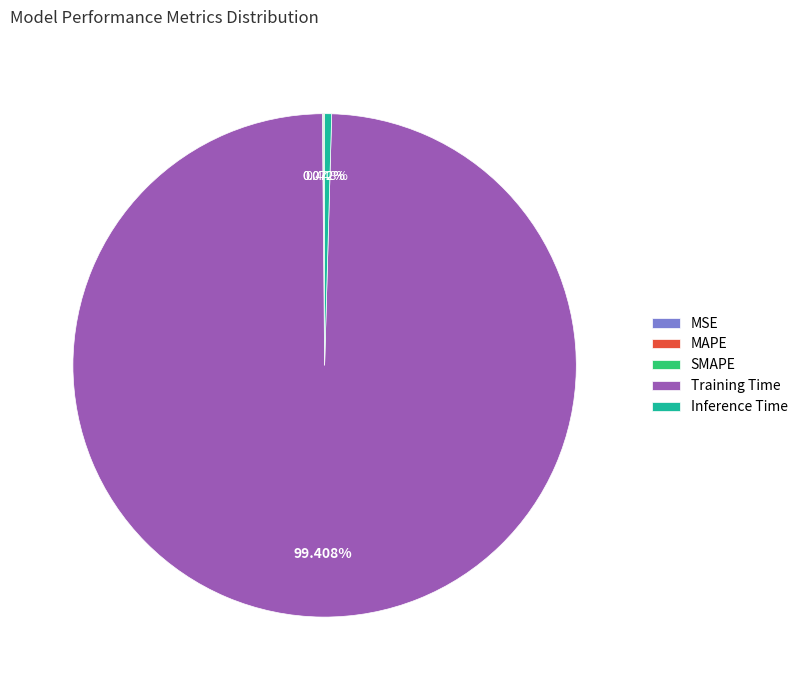

To the nearest percent, what is the combined percentage of Training Time and Inference Time?

100%